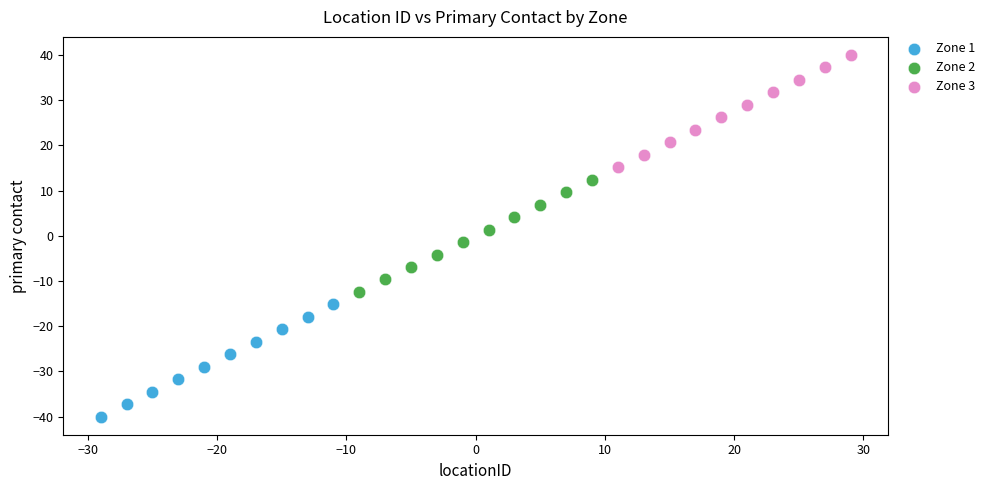

Which series contains the lowest Y value?

Zone 1